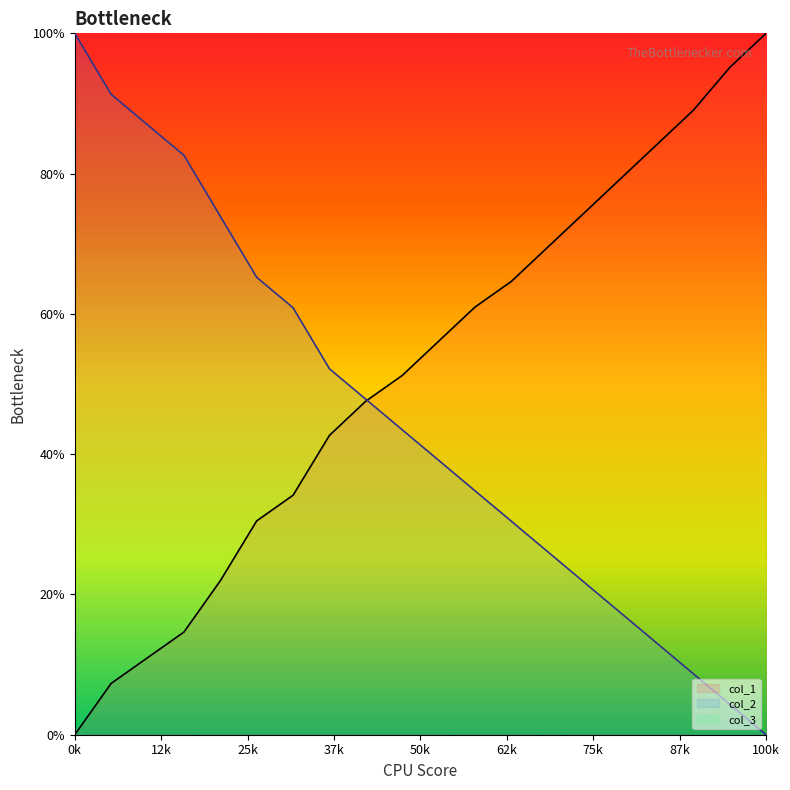

Which category has the highest value in the col_1 series?

100k